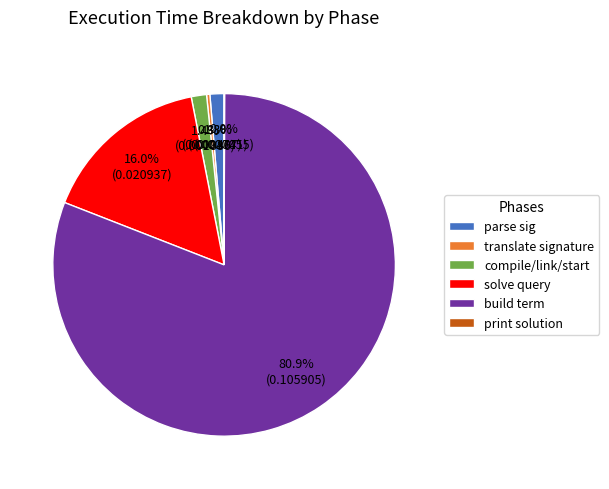

Which has a higher value, translate signature or compile/link/start?

compile/link/start